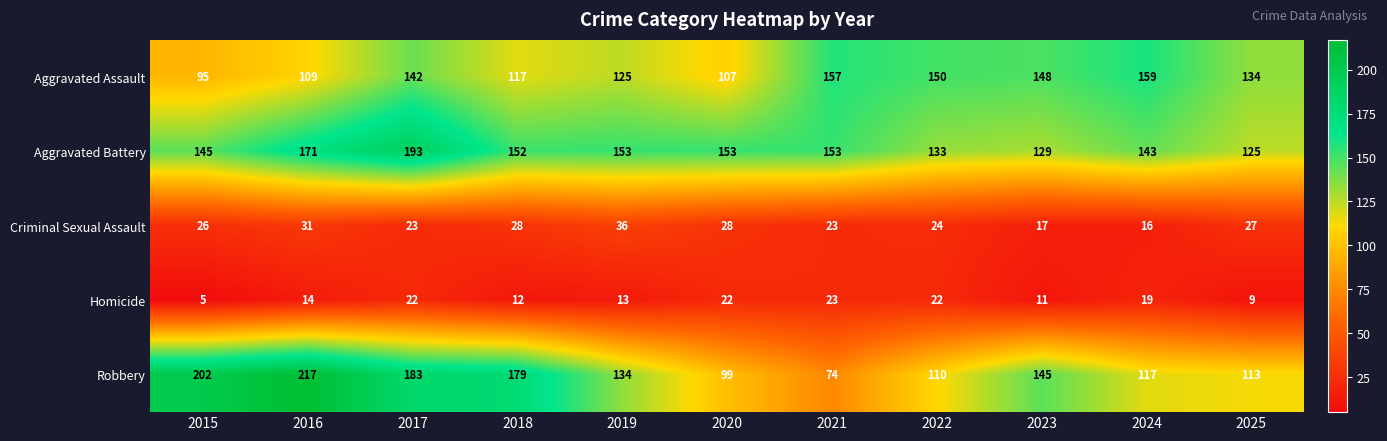

Is it true that Aggravated Assault equals 134 at 2025?

True